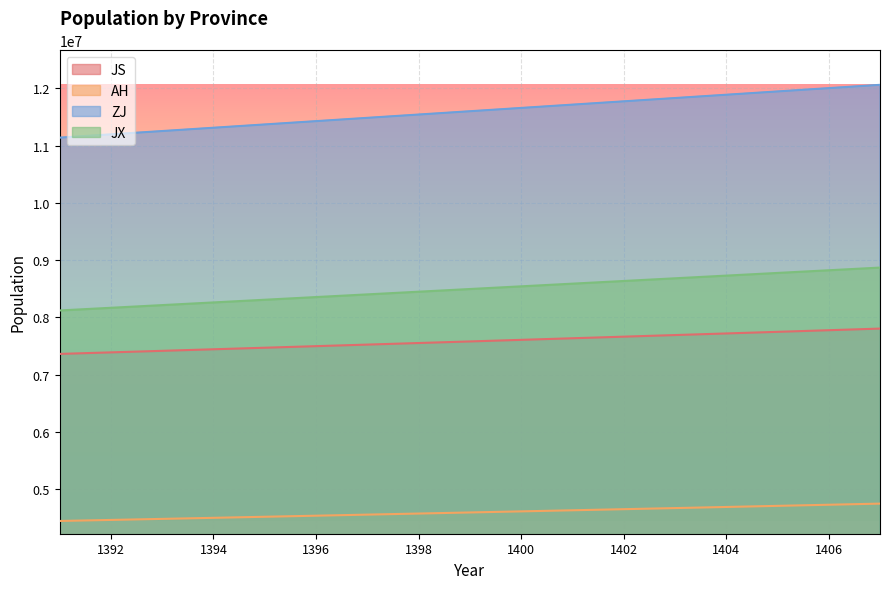

Reading left to right, what are all the values shown in this chart?

JS: 1391=7364007.9	1392=7390865.8	1393=7417823.1	1394=7444880.4	1395=7472037.9	1396=7499296.0	1397=7526655.2	1398=7554115.8	1399=7581678.1	1400=7609342.6	1401=7637109.7	1402=7664979.7	1403=7692953.0	1404=7721030.0	1405=7749211.2	1406=7777496.8	1407=7805887.4
AH: 1391=4449199.8	1392=4467307.8	1393=4485678.7	1394=4504134.8	1395=4522676.4	1396=4541304.0	1397=4560018.1	1398=4578819.2	1399=4597707.6	1400=4616683.9	1401=4635748.5	1402=4654902.0	1403=4674144.6	1404=4693477.0	1405=4712899.6	1406=4732412.8	1407=4752017.3
ZJ: 1391=11137438.3	1392=11195022.2	1393=11252606.2	1394=11310190.1	1395=11367774.1	1396=11425358.0	1397=11482941.9	1398=11540525.9	1399=11598109.8	1400=11655693.8	1401=11713277.7	1402=11770861.6	1403=11828445.6	1404=11886029.5	1405=11943613.5	1406=12001197.4	1407=12058781.3
JX: 1391=8122093.9	1392=8168863.4	1393=8215632.9	1394=8262402.3	1395=8309171.8	1396=8355941.3	1397=8402710.8	1398=8449480.3	1399=8496249.8	1400=8543019.2	1401=8589788.7	1402=8636558.2	1403=8683327.7	1404=8730097.2	1405=8776866.6	1406=8823636.1	1407=8870405.6